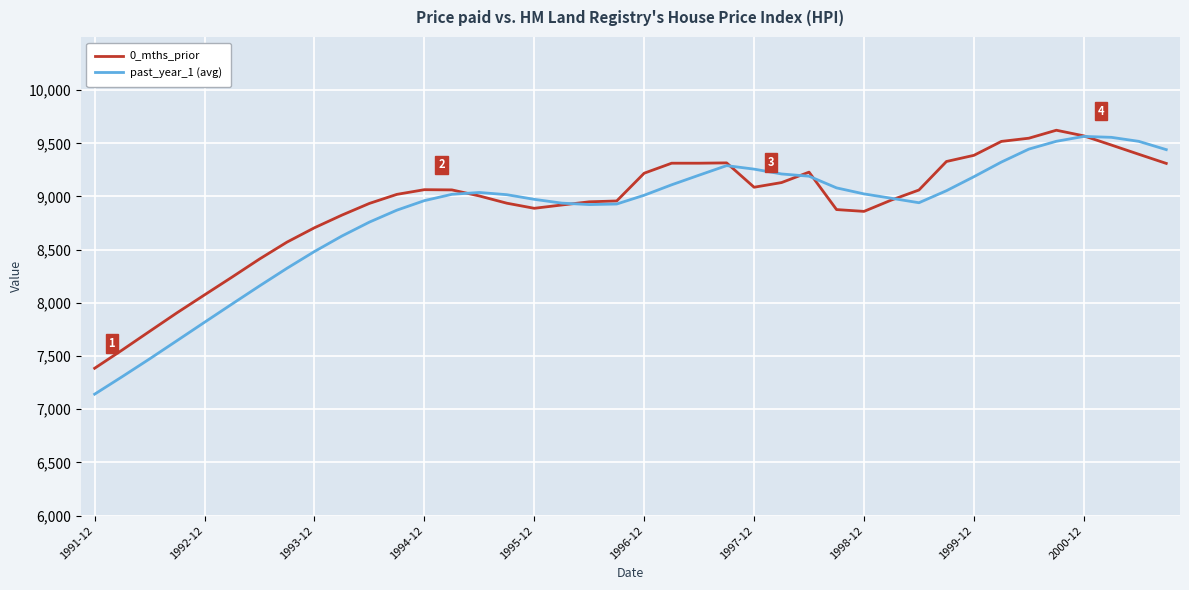

Which series has the largest range (max minus min)?

past_year_1 (avg)